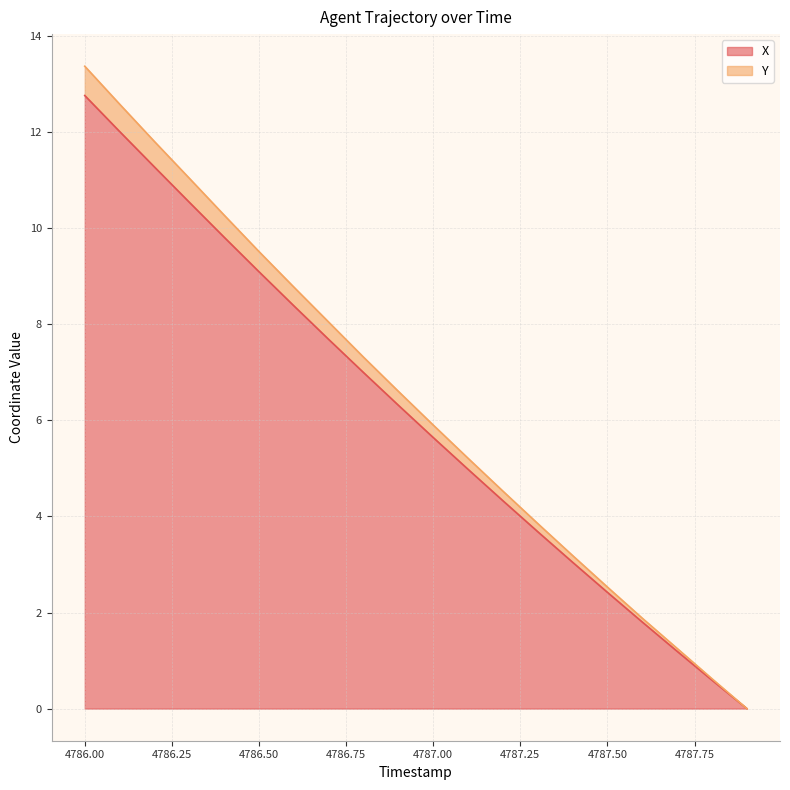

Rank the series at 4786.2 from highest to lowest value.

Y, X